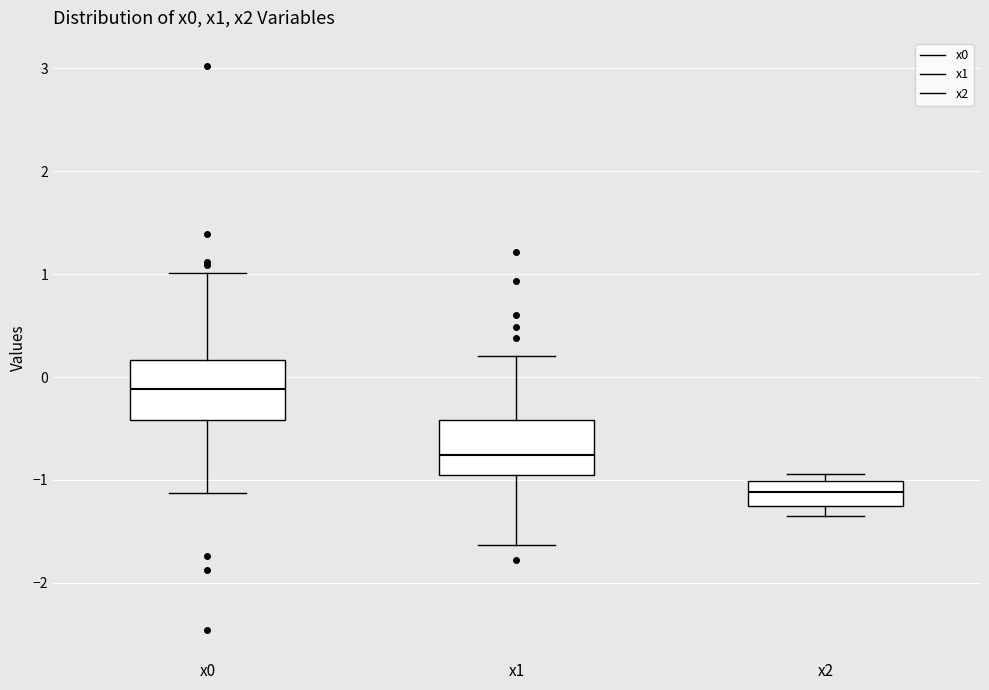

Reading left to right, transcribe this box plot: for each box, give where its median line is, the range the box spans, and where its two whiskers end, as read against the y-axis. The values are not printed on the chart, so give them approximately, as read against the axis.

x0: median -0.1, box -0.4 to 0.2, whiskers -1.1 to 1.0
x1: median -0.8, box -0.9 to -0.4, whiskers -1.6 to 0.2
x2: median -1.1, box -1.2 to -1.0, whiskers -1.4 to -0.9